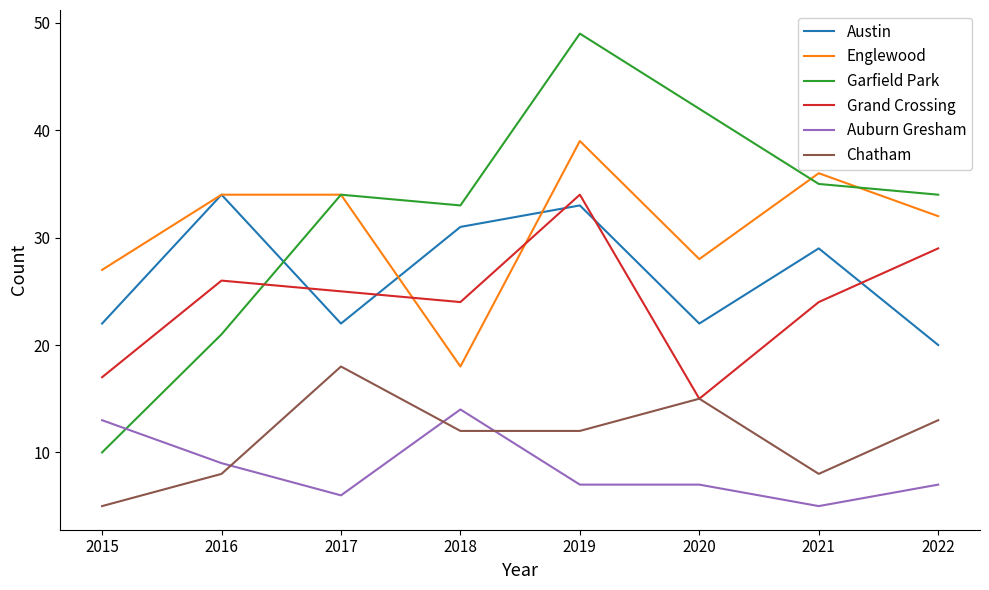

At which label is Englewood closest to 28?

2020